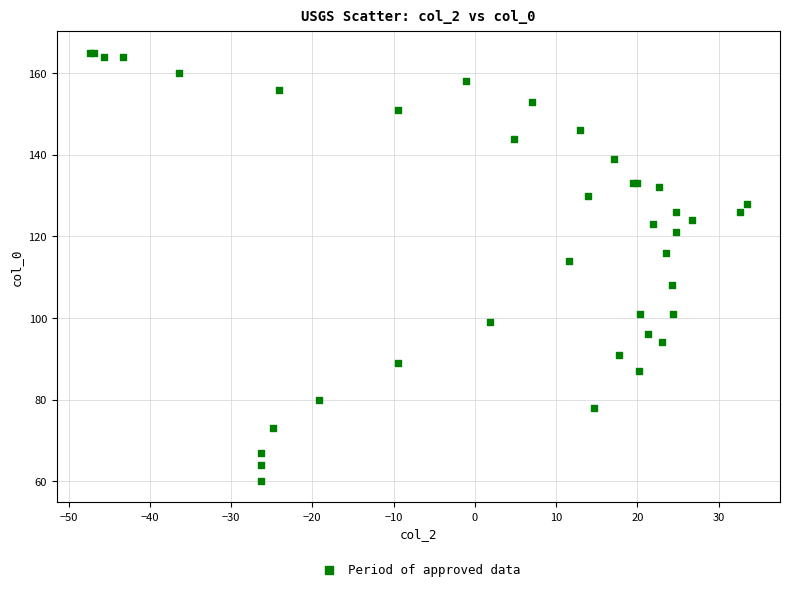

What Y value in the scatter plot is closest to 112?

114